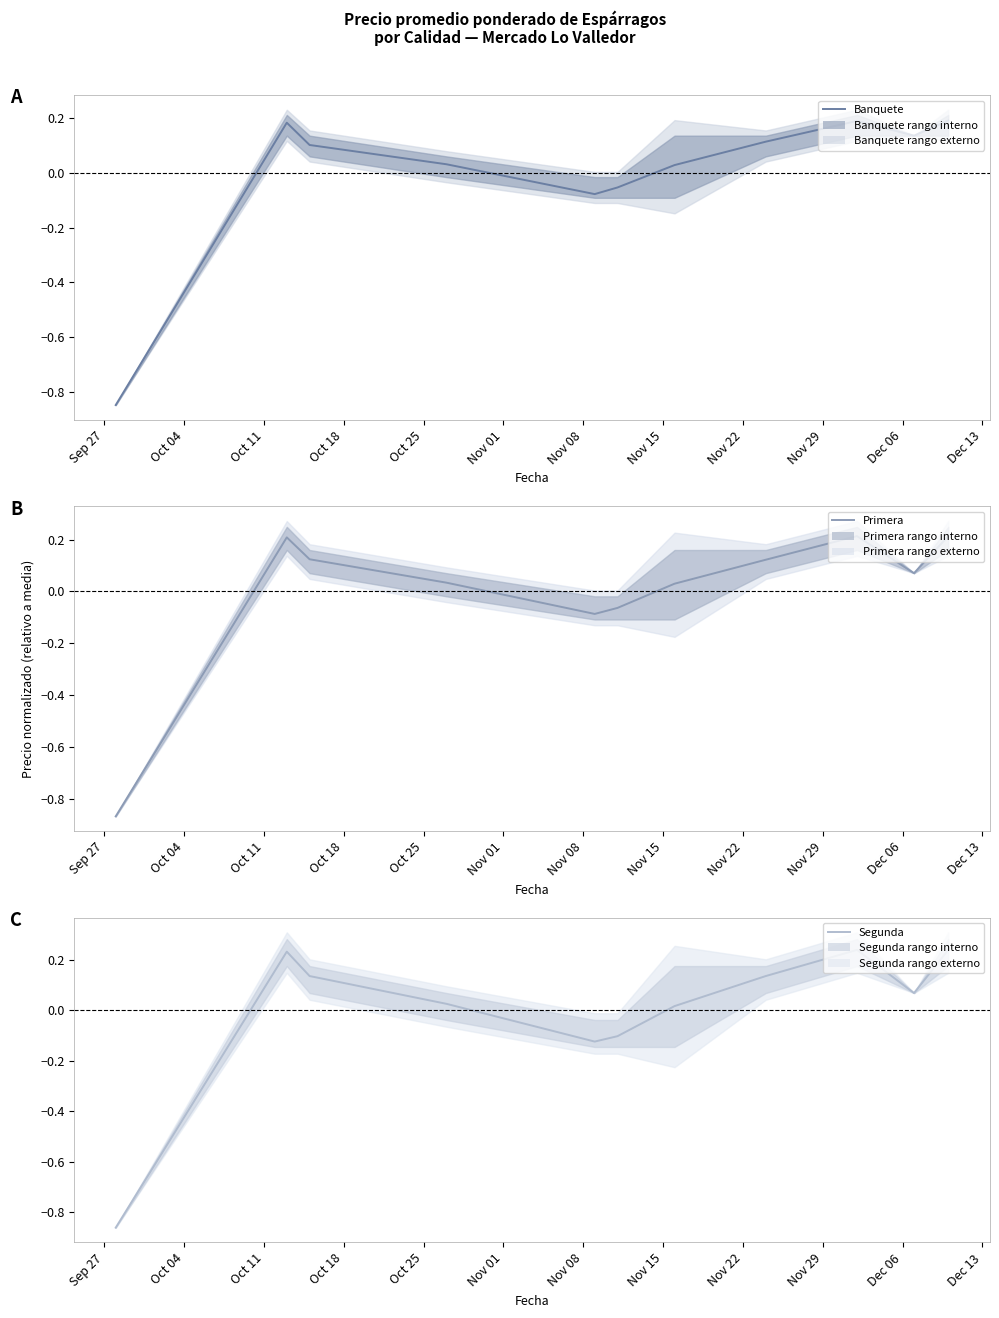

True or false: Segunda has more than 2 interior local peaks.

False